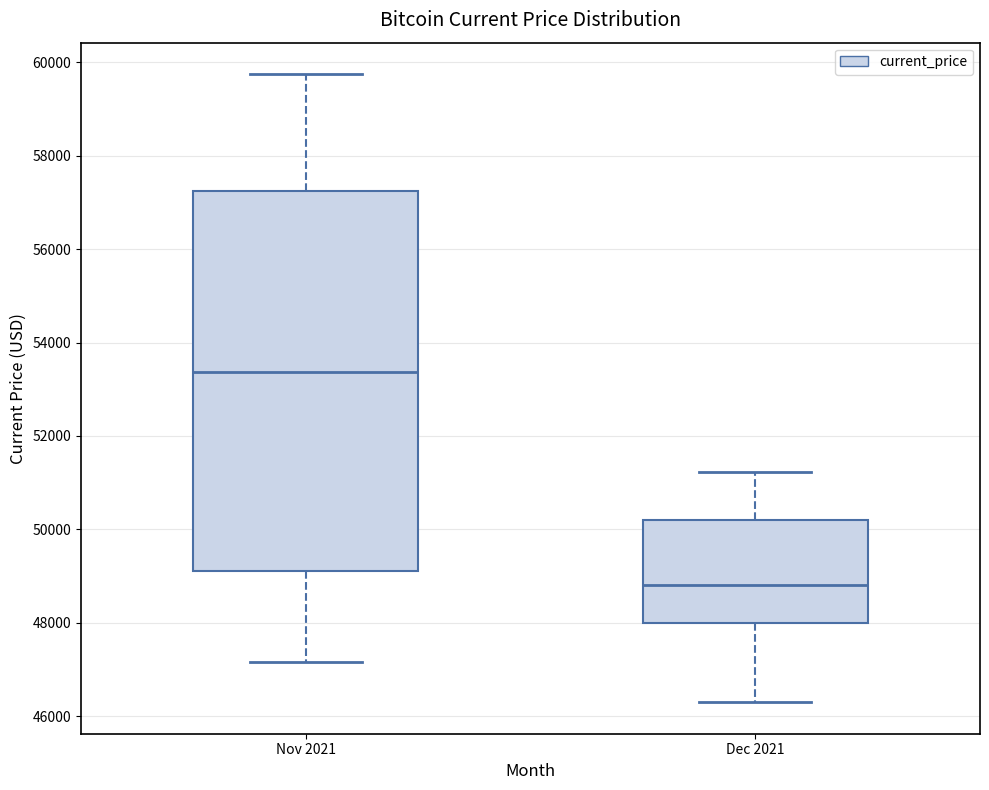

Reading left to right, read every box against the y-axis: the position of its median line, the range the box covers, and the ends of its whiskers. The values are not printed on the chart, so give them approximately, as read against the axis.

Nov 2021: median 53400, box 49200 to 57200, whiskers 47200 to 59800
Dec 2021: median 48800, box 48000 to 50200, whiskers 46200 to 51200